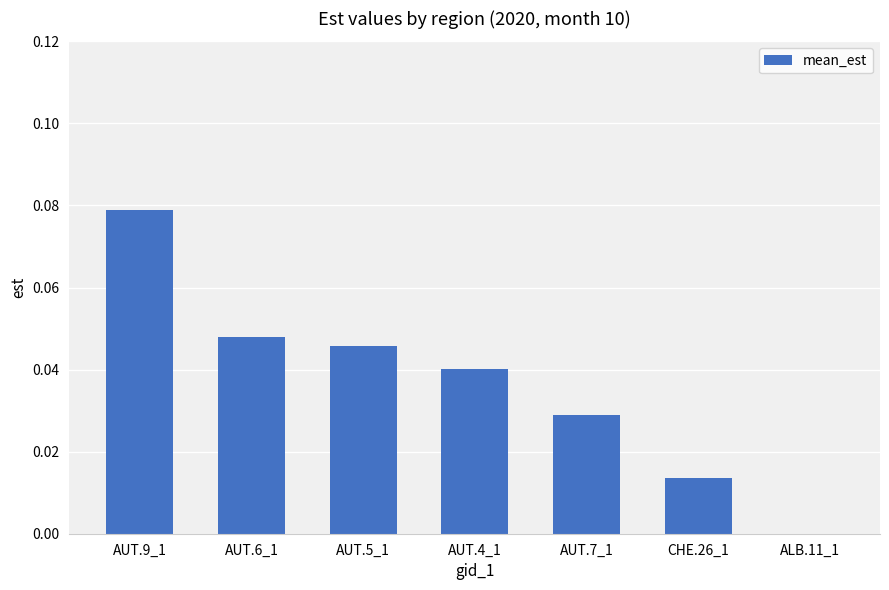

Which has a higher value, AUT.5_1 or AUT.9_1?

AUT.9_1